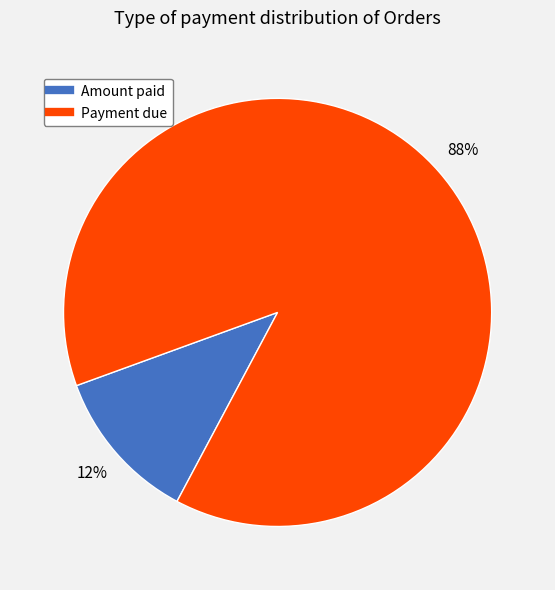

Does any single category account for the majority?

Yes